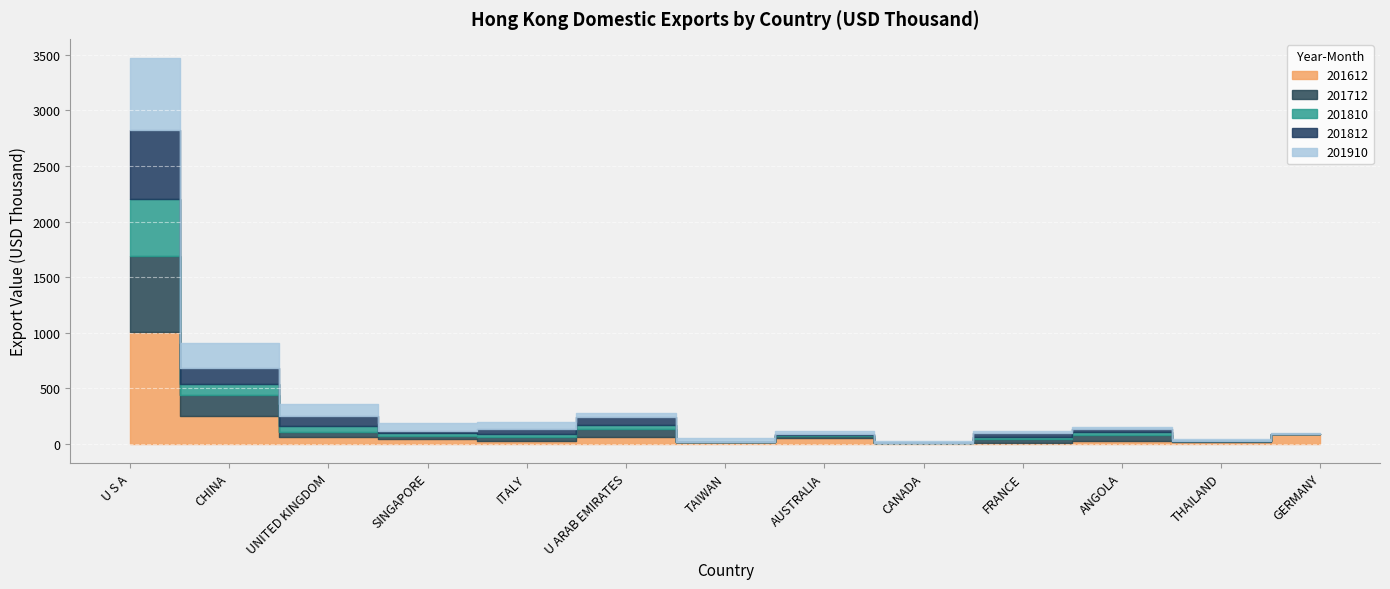

Rank the series at FRANCE from highest to lowest value.

201712, 201812, 201910, 201810, 201612